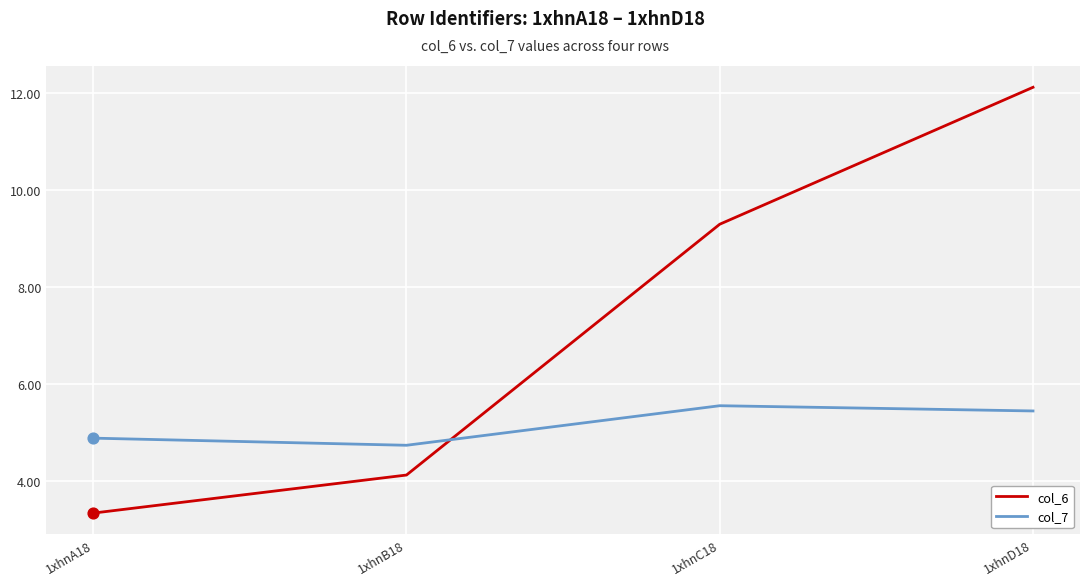

At which category is the sum across all series the highest?

1xhnD18